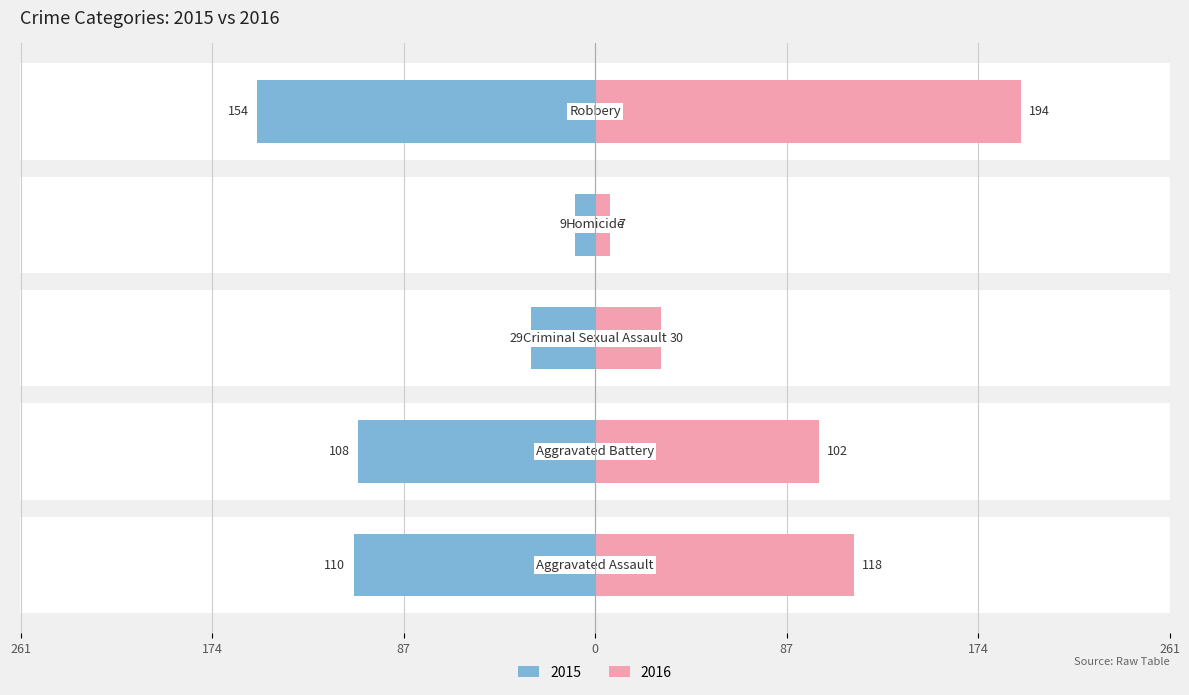

At which category is the sum across all series the highest?

Robbery